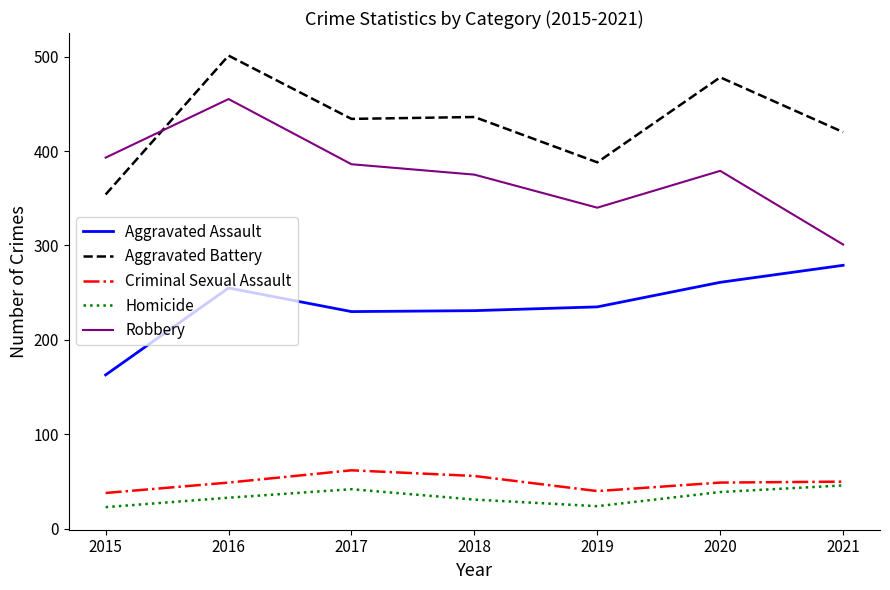

At which category does Aggravated Battery reach its first local peak?

2016